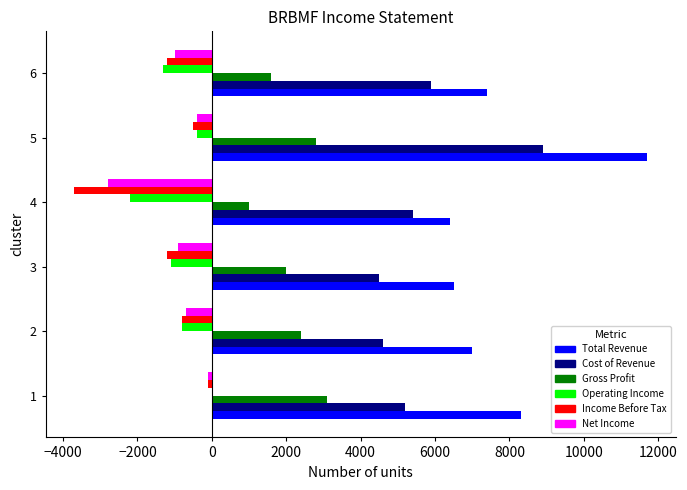

The value of Gross Profit at 5 is 4473. True or false?

False